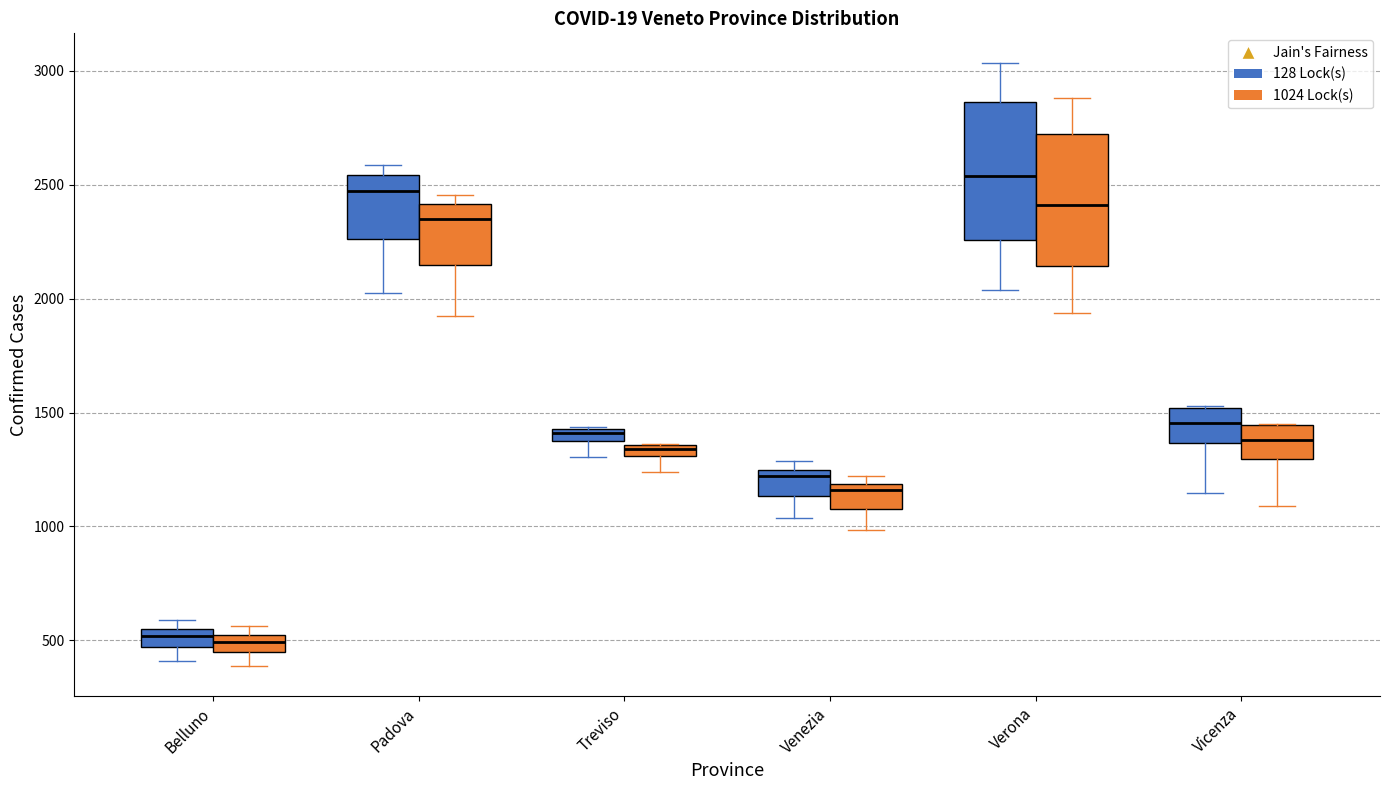

Where does the lower whisker of the box for Vicenza (128 Lock(s)) end on the y-axis? The values are not printed on the chart, so give them approximately, as read against the axis.

1150